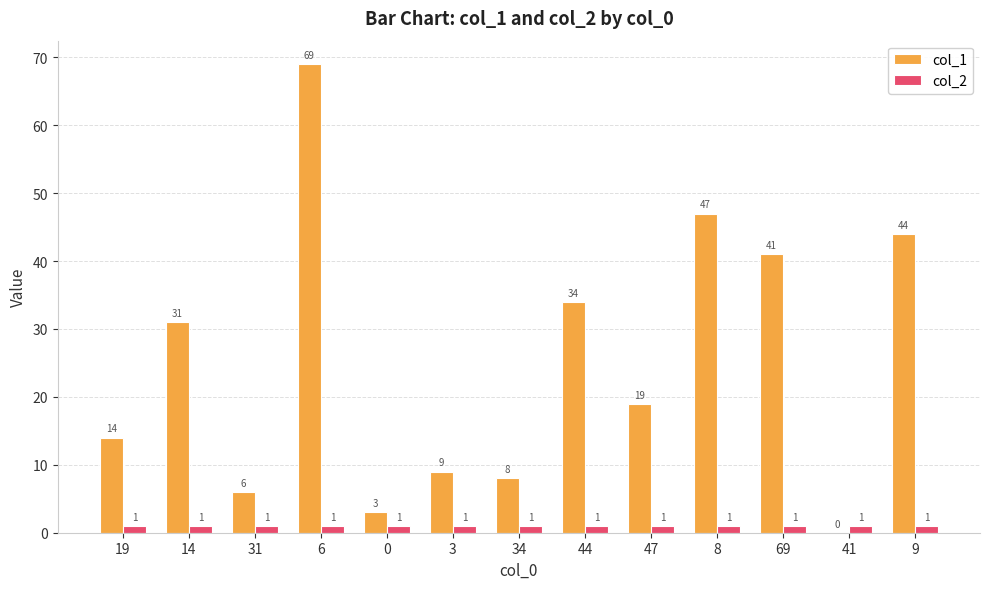

What is the difference between the col_1 values at 0 and 8?

44